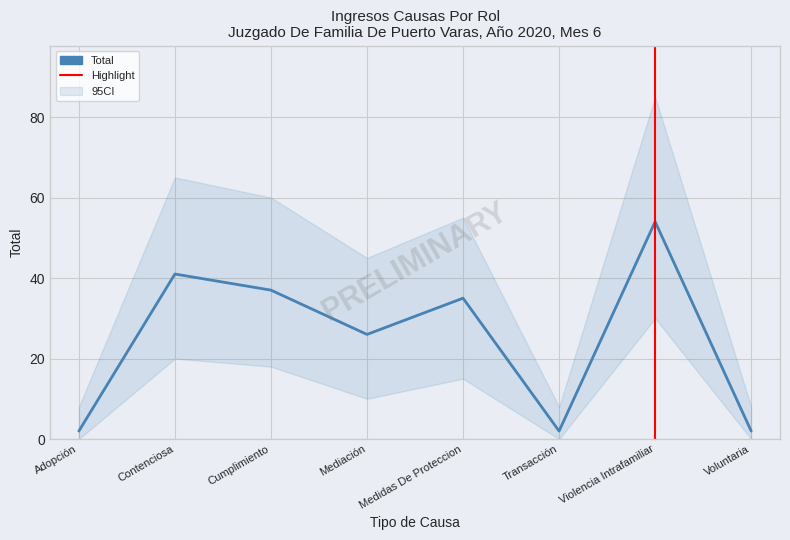

The value at Contenciosa is 41. True or false?

True